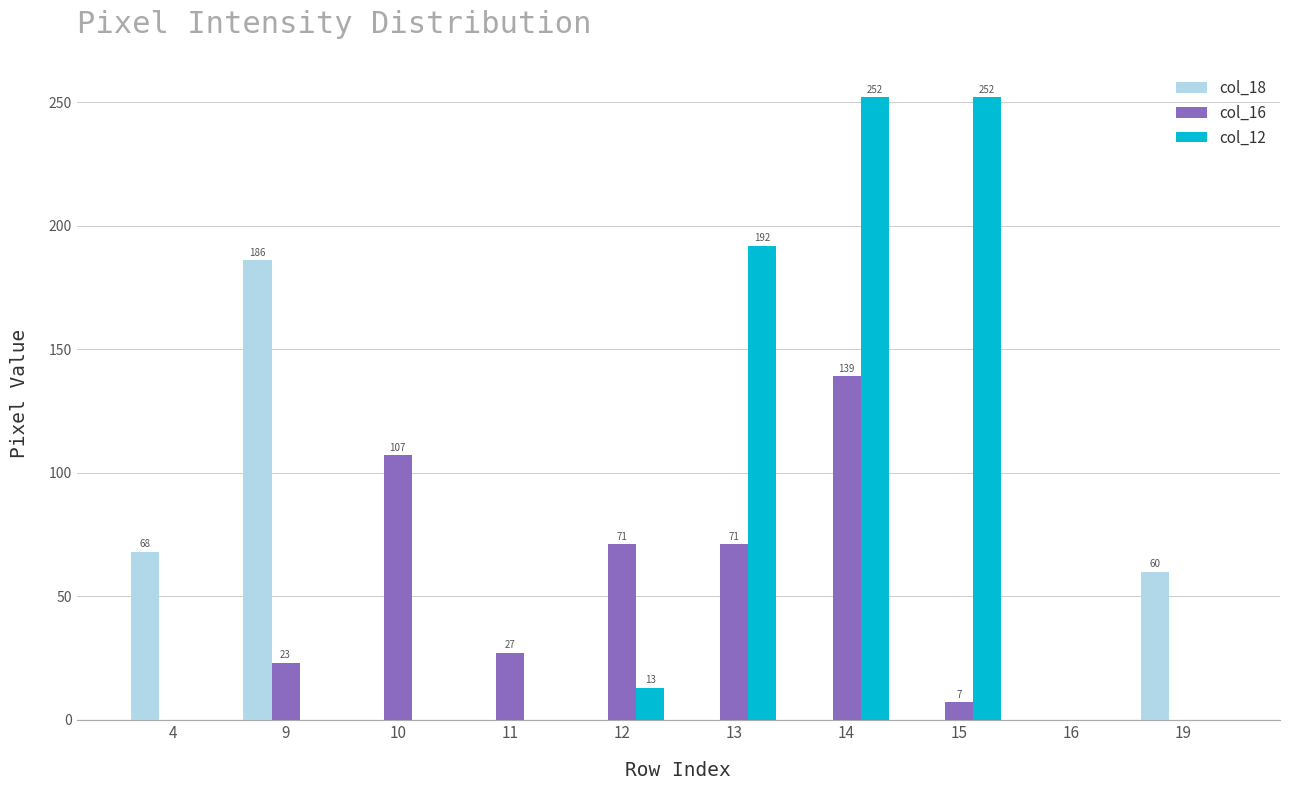

How many data points in col_12 are above 0?

4